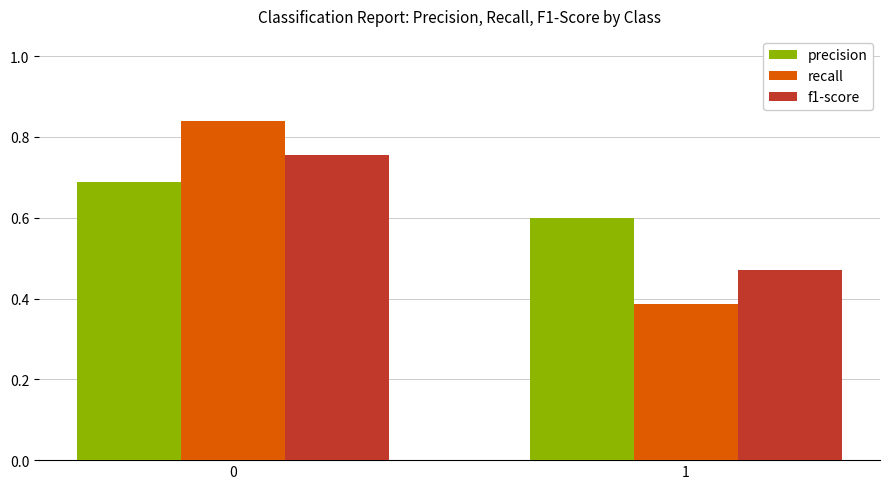

What are all the series names shown in the legend?

precision, recall, f1-score